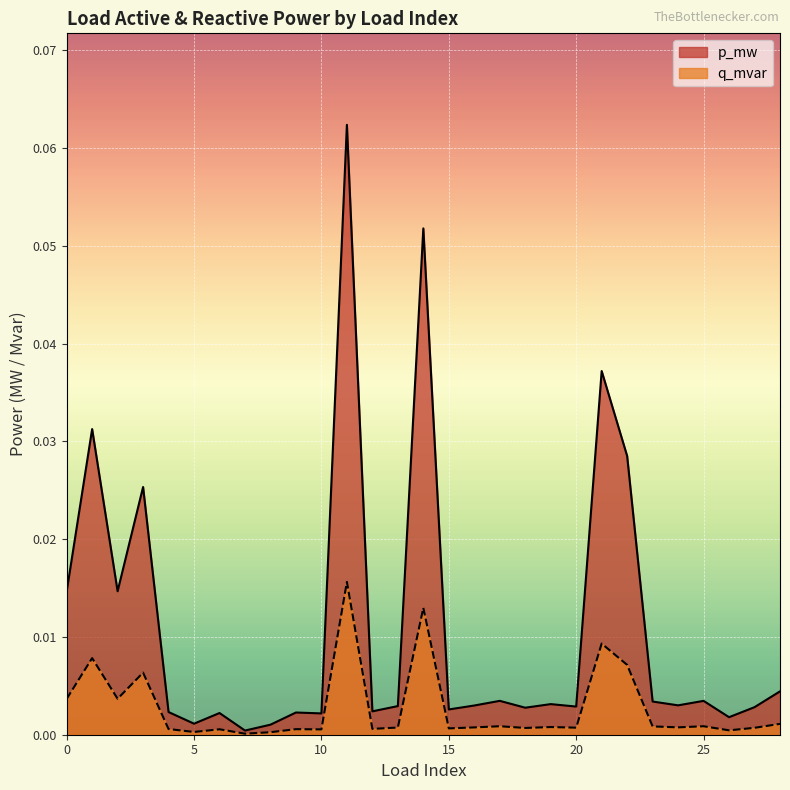

True or false: p_mw and q_mvar cross at least once.

False